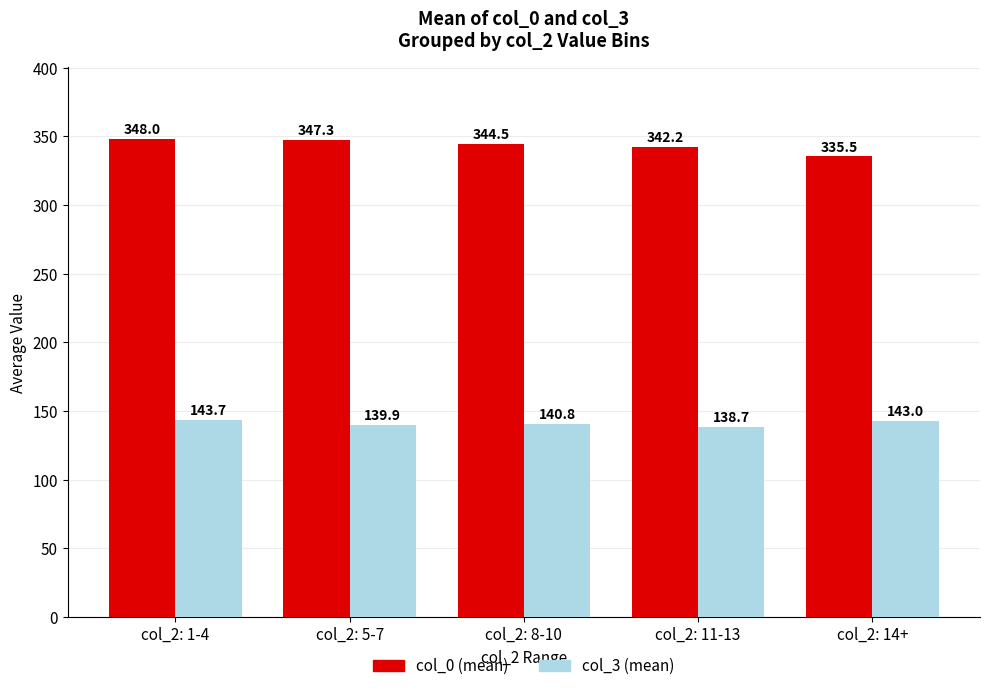

True or false: col_0 (mean) has a value of 347.3 at col_2: 5-7.

True